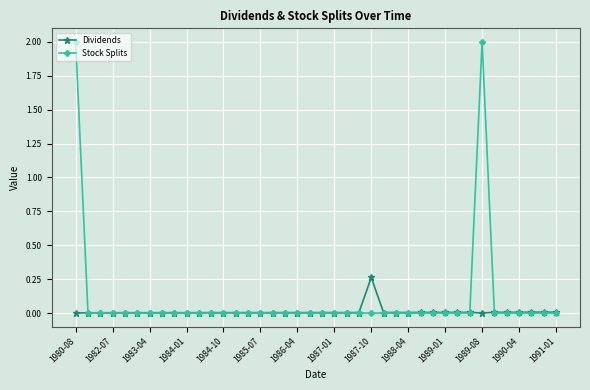

List the series in order of their peak value, lowest first.

Dividends, Stock Splits